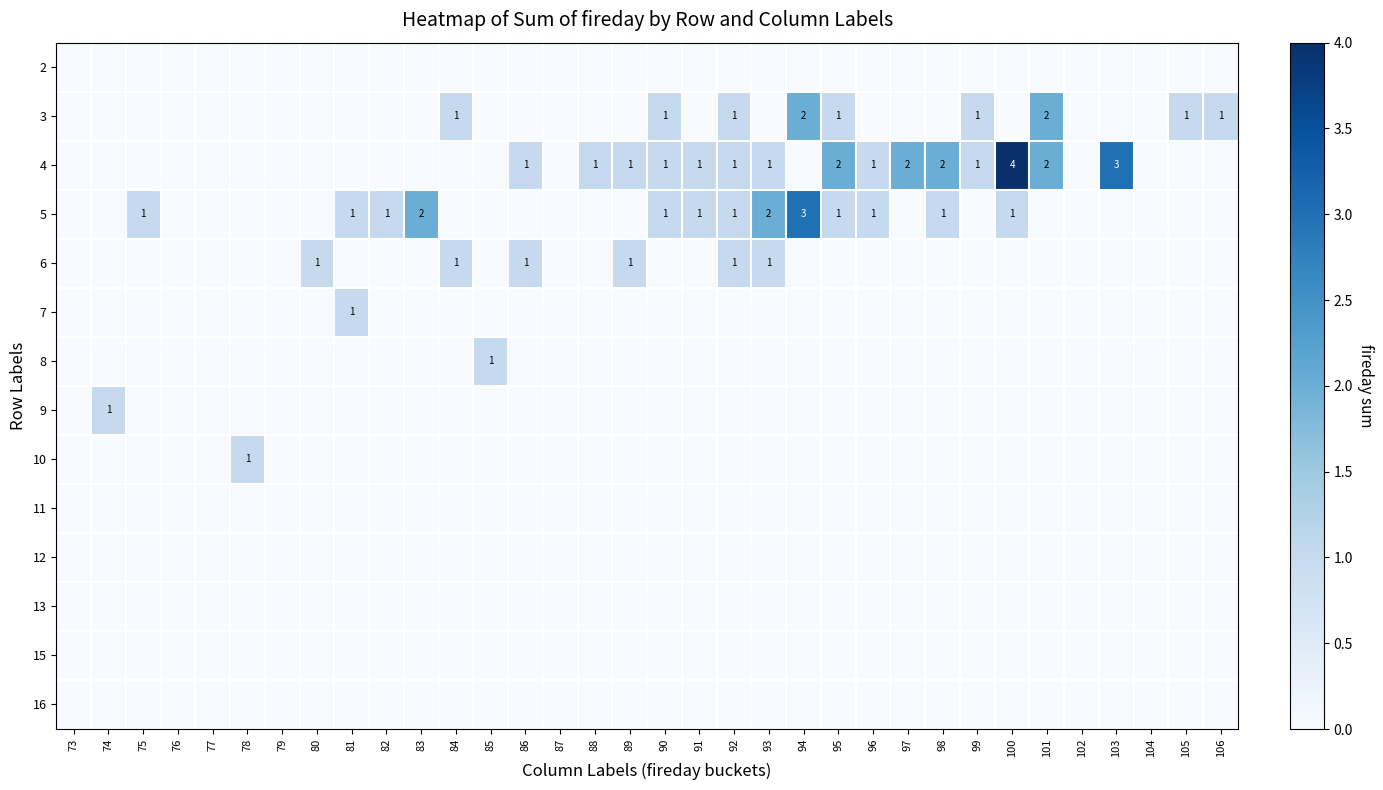

Is it true that 4 equals 1 at 89?

True